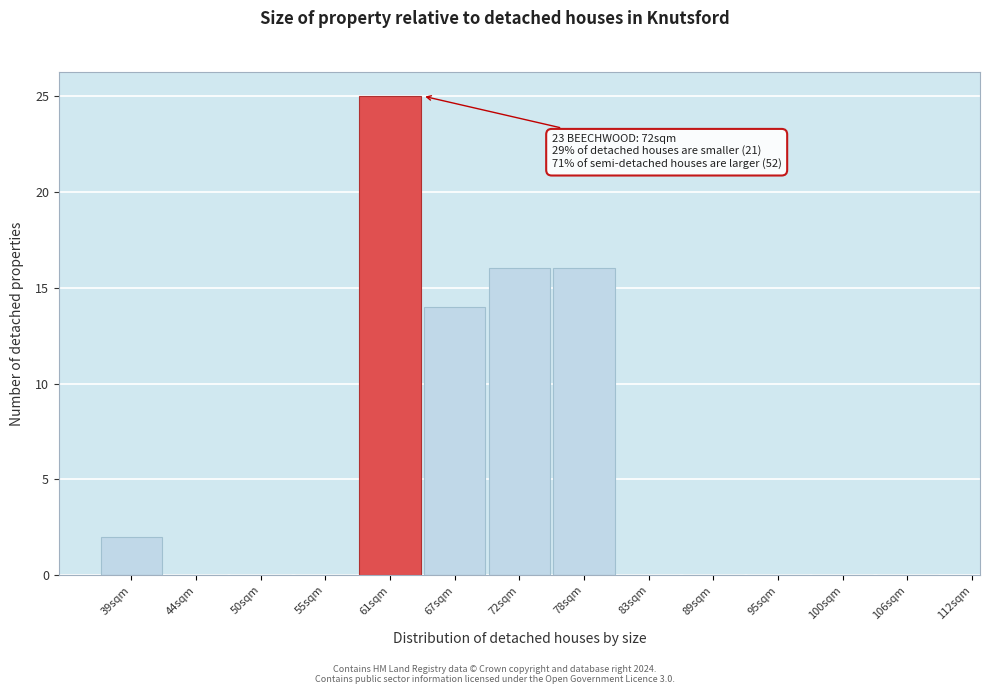

Reading left to right, what are all the values shown in this chart?

39sqm=2	44sqm=0	50sqm=0	55sqm=0	61sqm=25	67sqm=14	72sqm=16	78sqm=16	83sqm=0	89sqm=0	95sqm=0	100sqm=0	106sqm=0